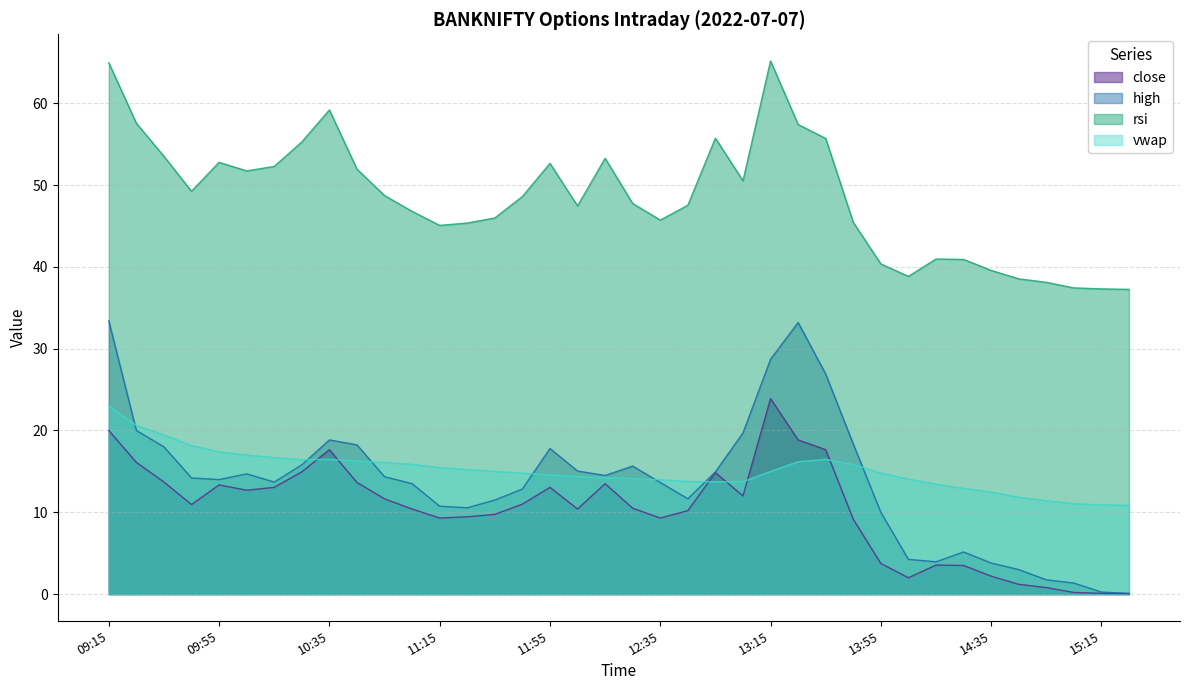

Is it true that rsi equals 52.8 at 09:55?

True